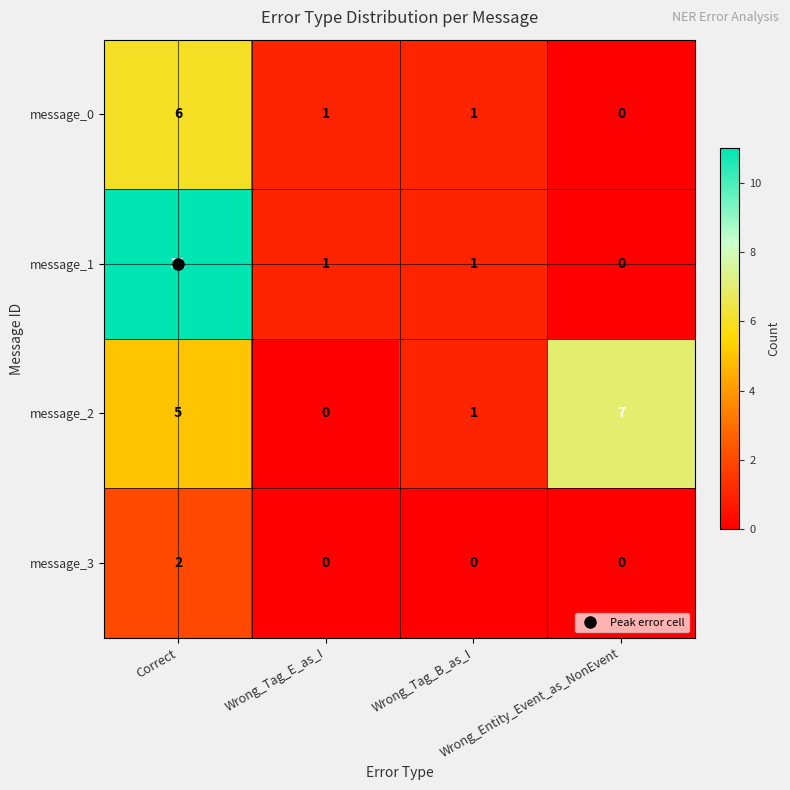

Rank the series at Correct from highest to lowest value.

message_1, message_0, message_2, message_3